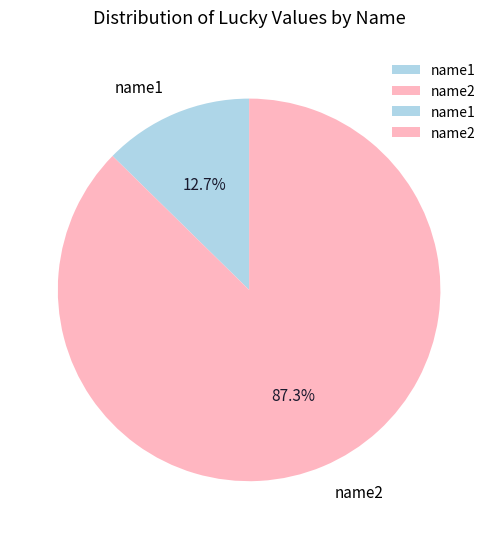

True or false: name2 accounts for 80% of the total.

False